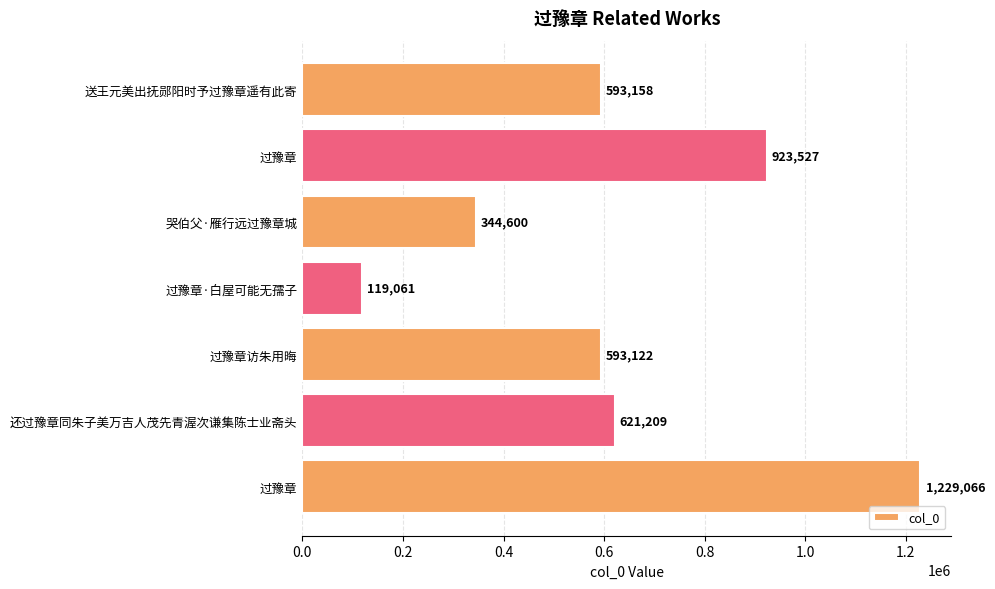

How many bars are there in total?

7